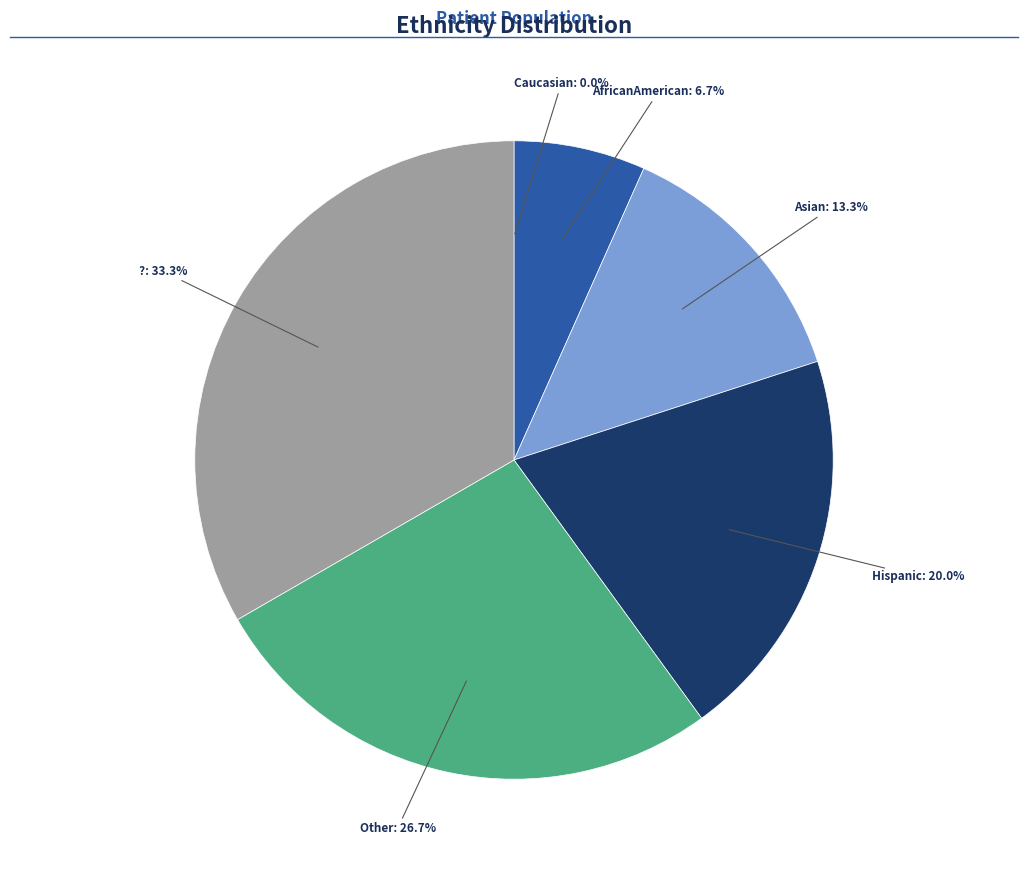

Which slice is the largest?

?